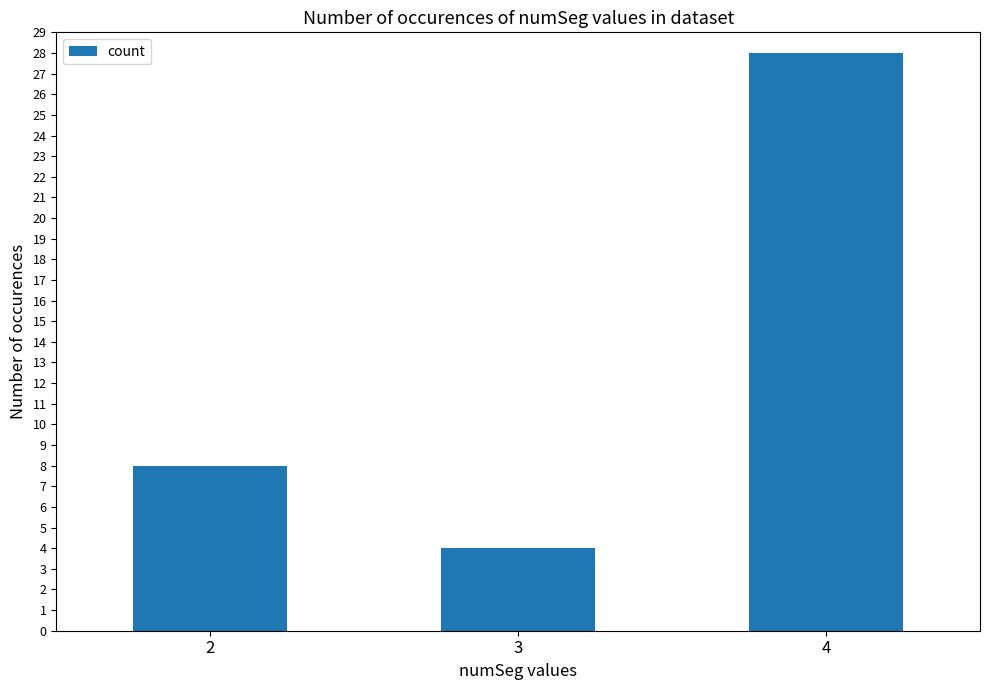

Which has a higher value, 2 or 3?

2